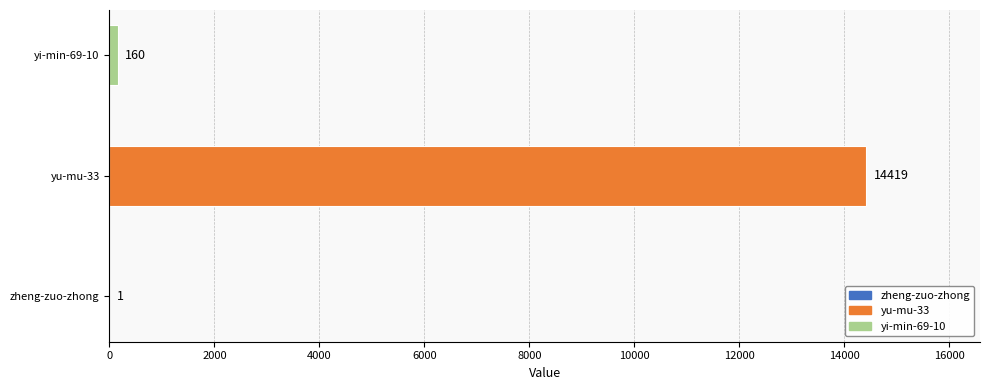

The chart shows a value of 1 at zheng-zuo-zhong. True or false?

True